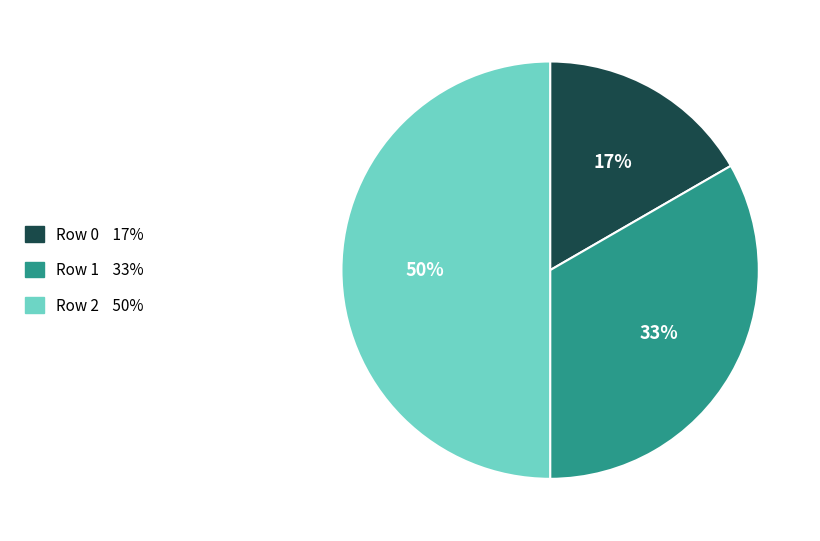

Count the number of slices in the pie.

3